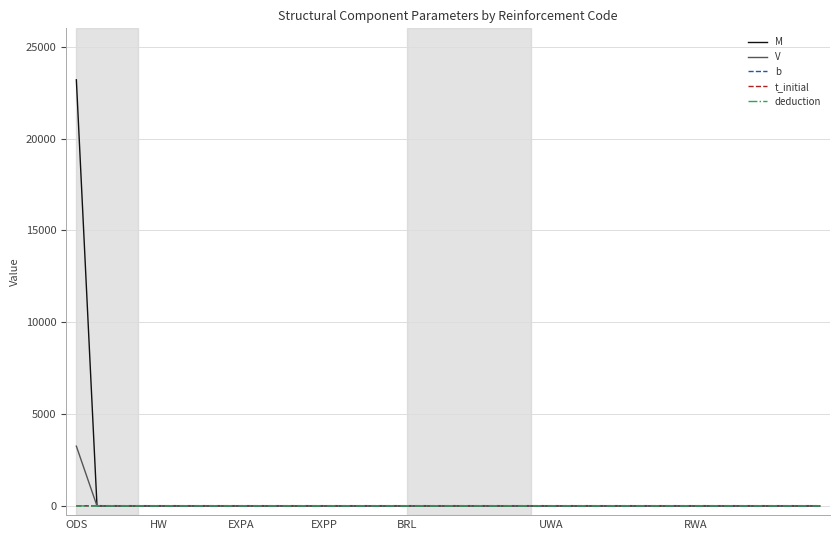

What is the maximum value for V?

3254.0